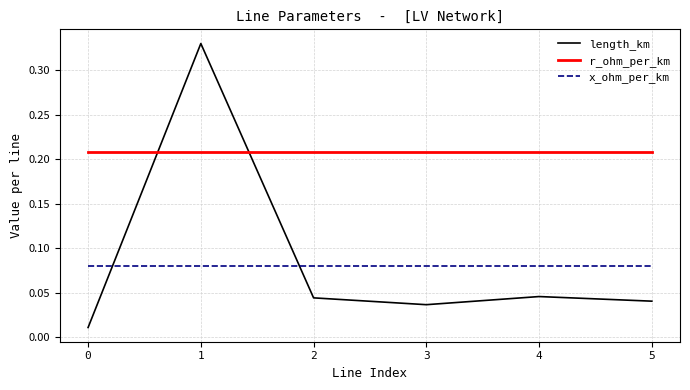

After their last crossing, which series has the higher values: length_km or r_ohm_per_km?

r_ohm_per_km